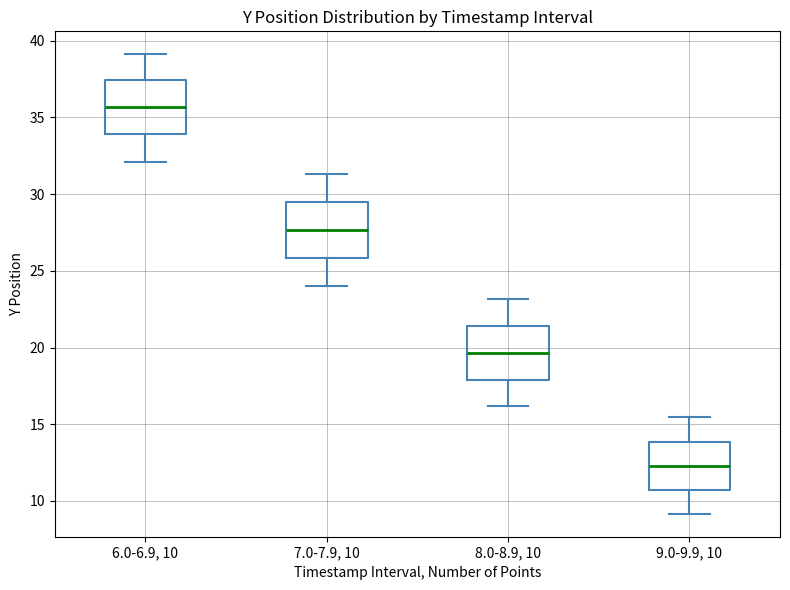

Which box's median line is the highest?

6.0-6.9, 10